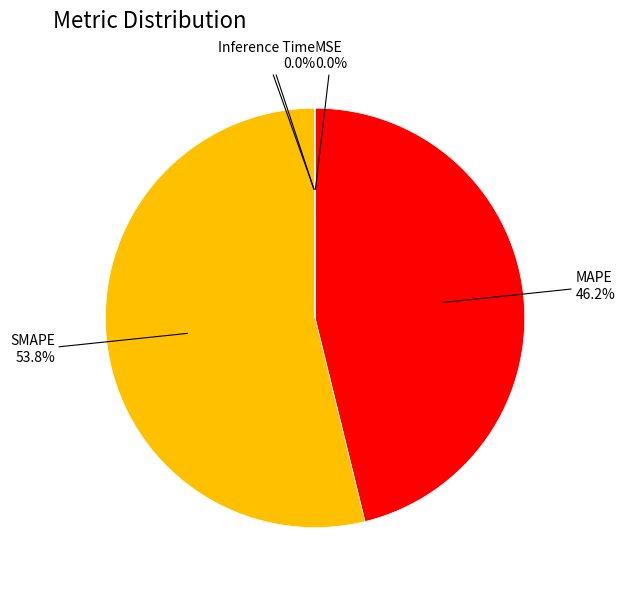

What is the ratio of the value at MAPE to the value at SMAPE?

0.9